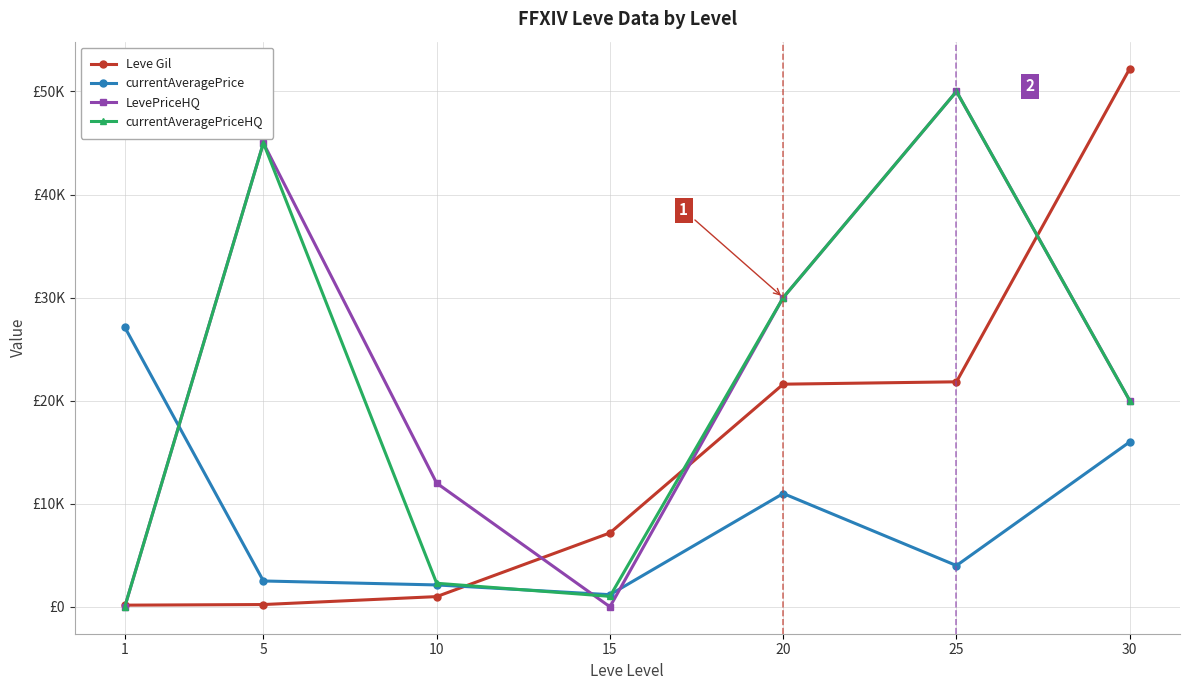

At which category does LevePriceHQ reach its first local valley?

15